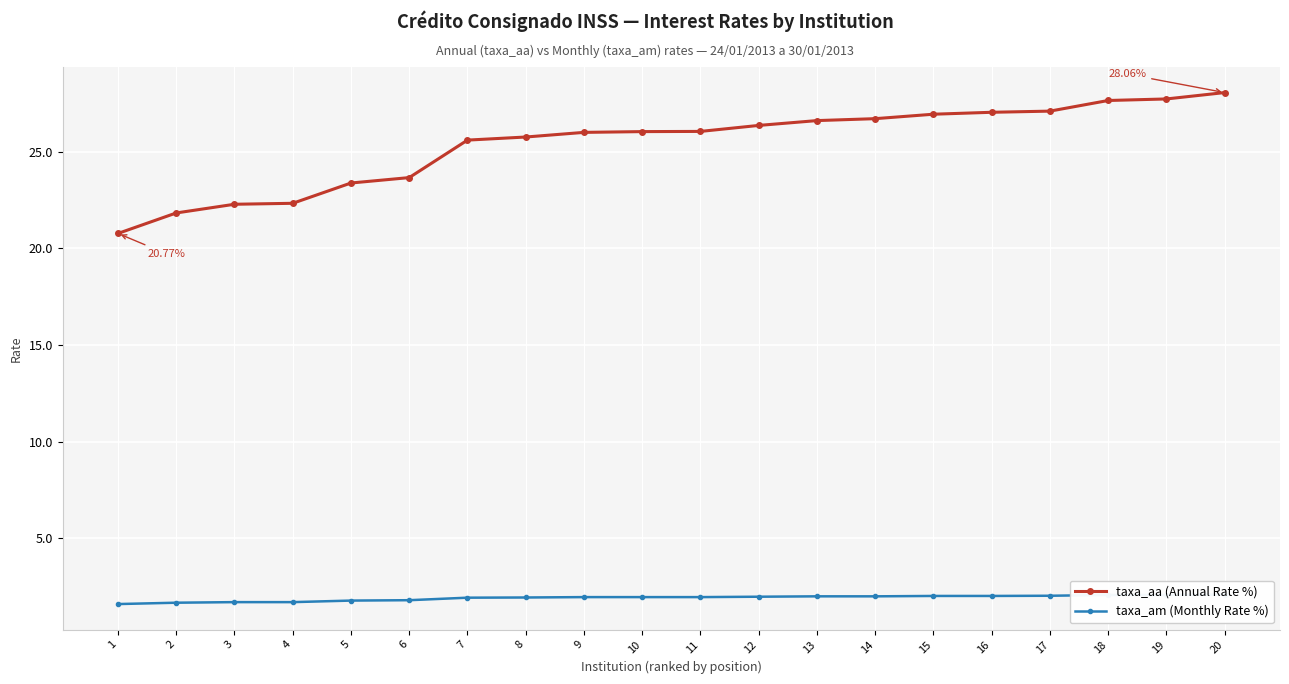

True or false: taxa_am (Monthly Rate %) has more than 2 interior local peaks.

False